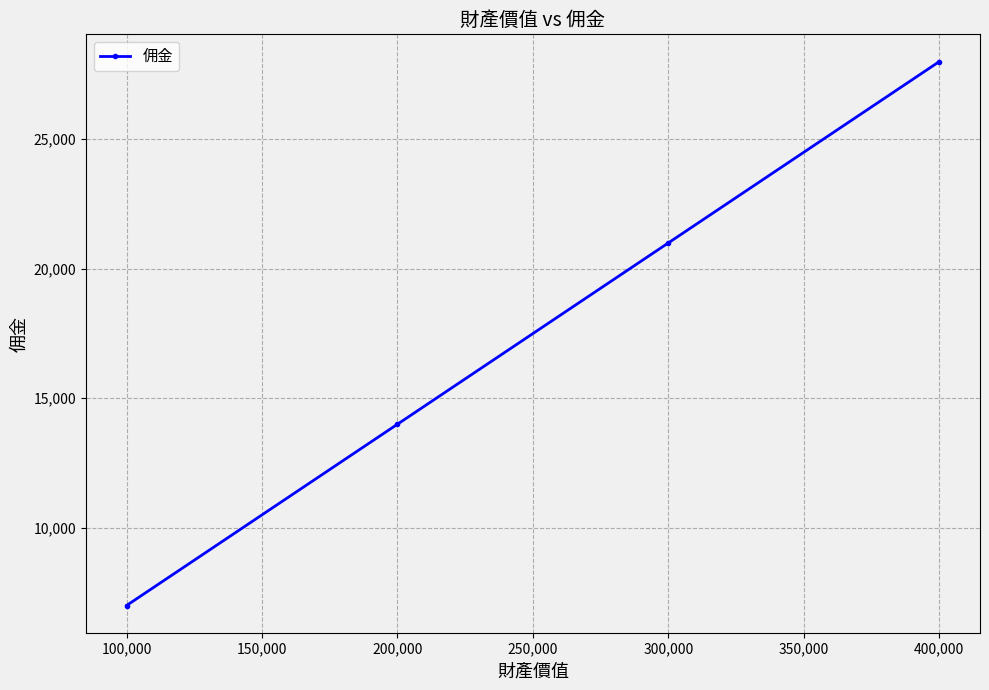

The value at 100,000 is 3112. True or false?

False